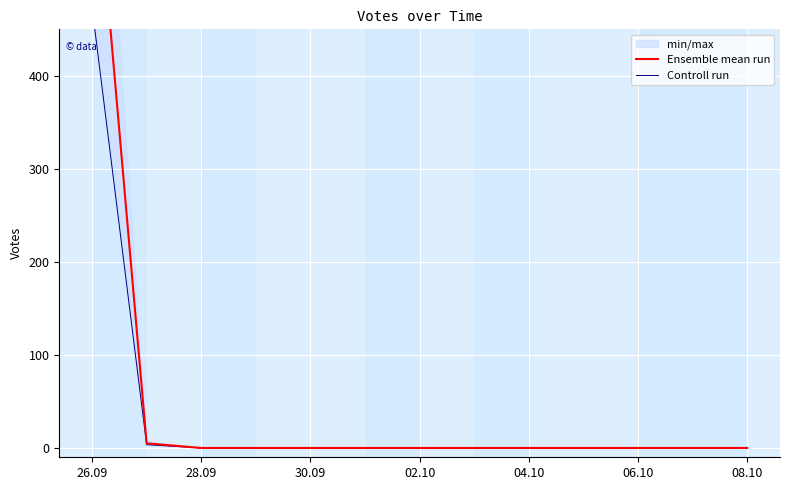

What is the highest value of the Ensemble mean run series?

677.0